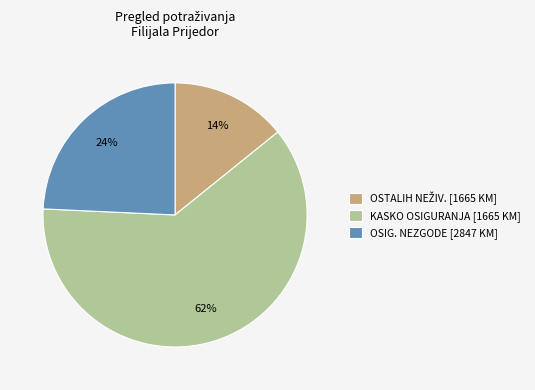

What percentage is the OSIG. NEZGODE [2847 KM] slice, to the nearest percent?

24%